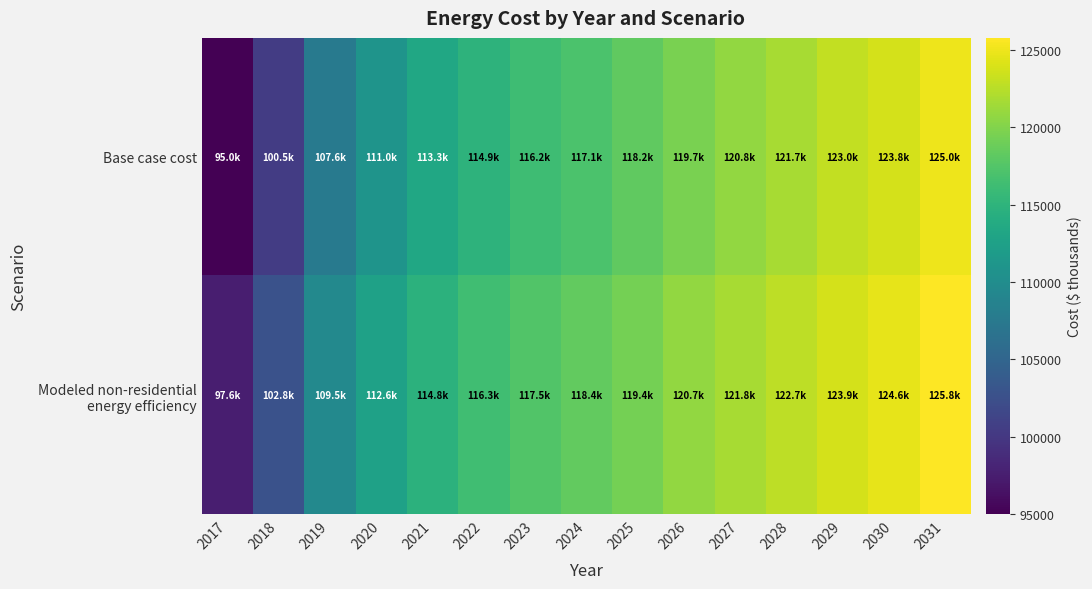

What is the spread (max minus min) of values at 2023?

1309.9